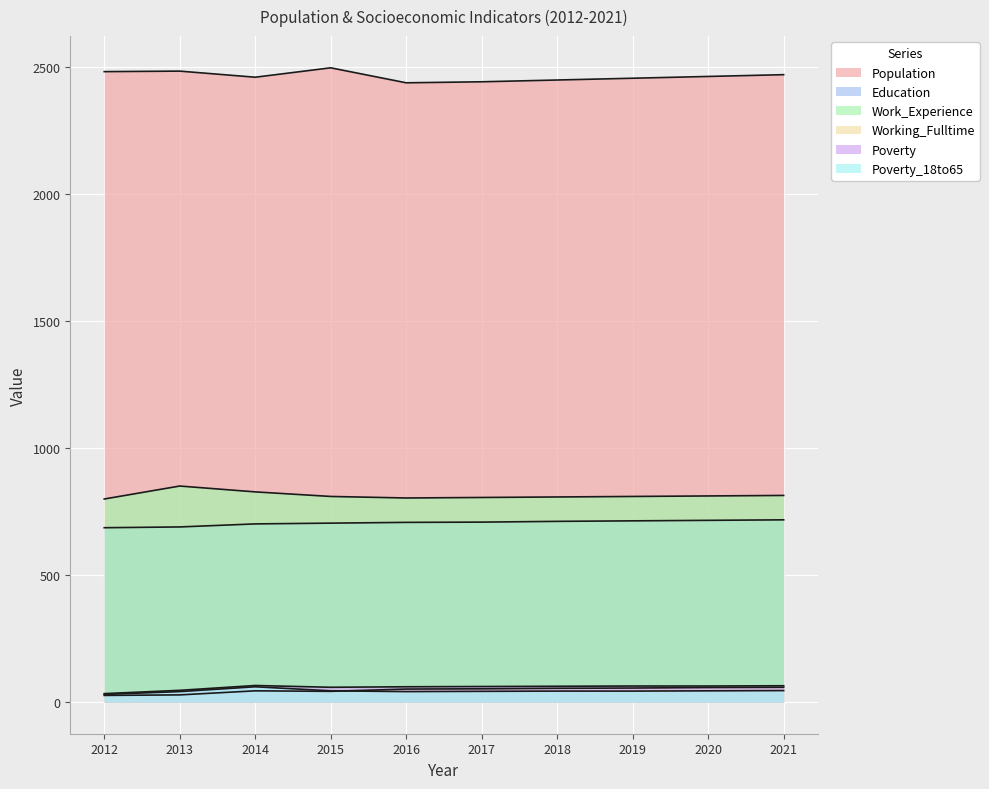

Where does the Poverty series first go above 62?

2014